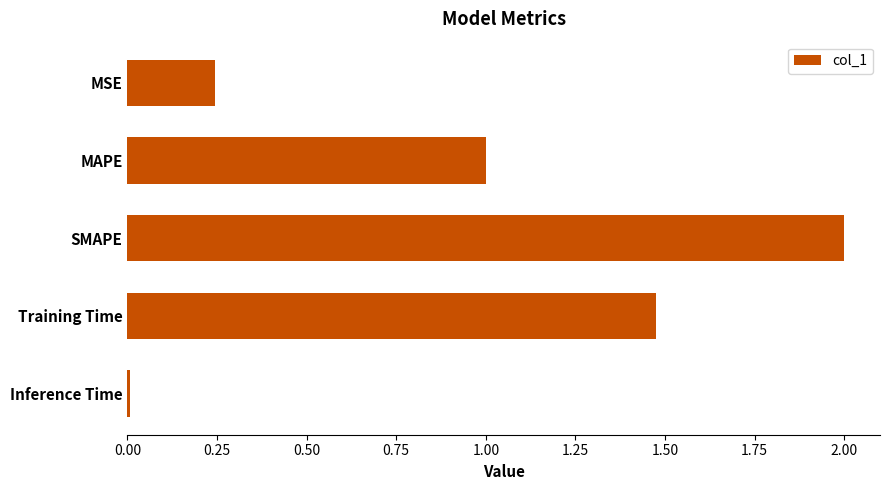

Rank the categories by value from highest to lowest.

SMAPE, Training Time, MAPE, MSE, Inference Time